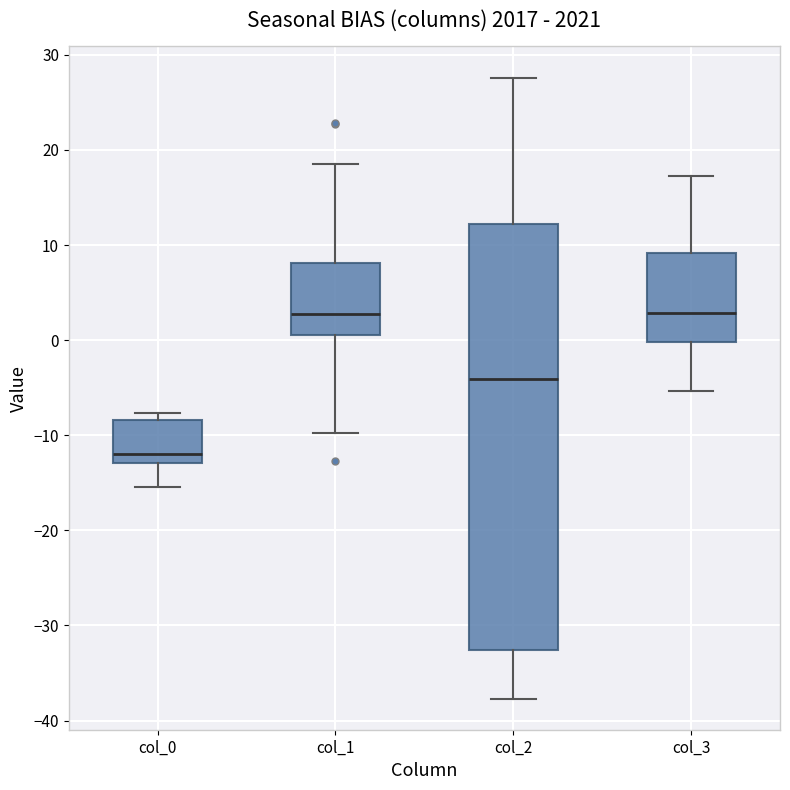

Reading left to right, transcribe this box plot: for each box, give where its median line is, the range the box spans, and where its two whiskers end, as read against the y-axis. The values are not printed on the chart, so give them approximately, as read against the axis.

col_0: median -12, box -13 to -8, whiskers -15 to -8 (just above the box's upper edge)
col_1: median 3, box 1 to 8, whiskers -10 to 19
col_2: median -4, box -33 to 12, whiskers -38 to 28
col_3: median 3, box 0 to 9, whiskers -5 to 17